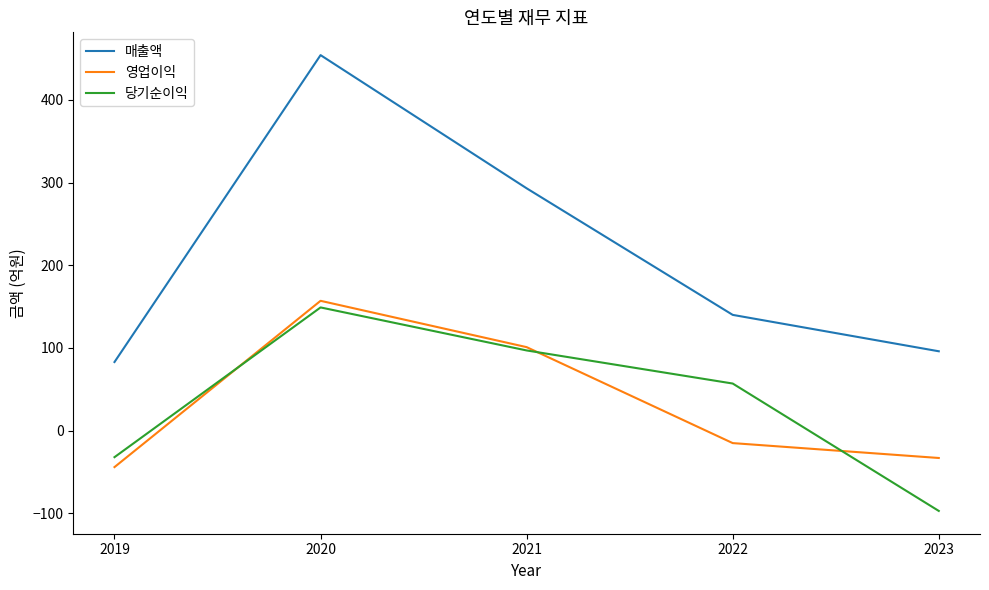

After their last crossing, which series has the higher values: 영업이익 or 당기순이익?

영업이익